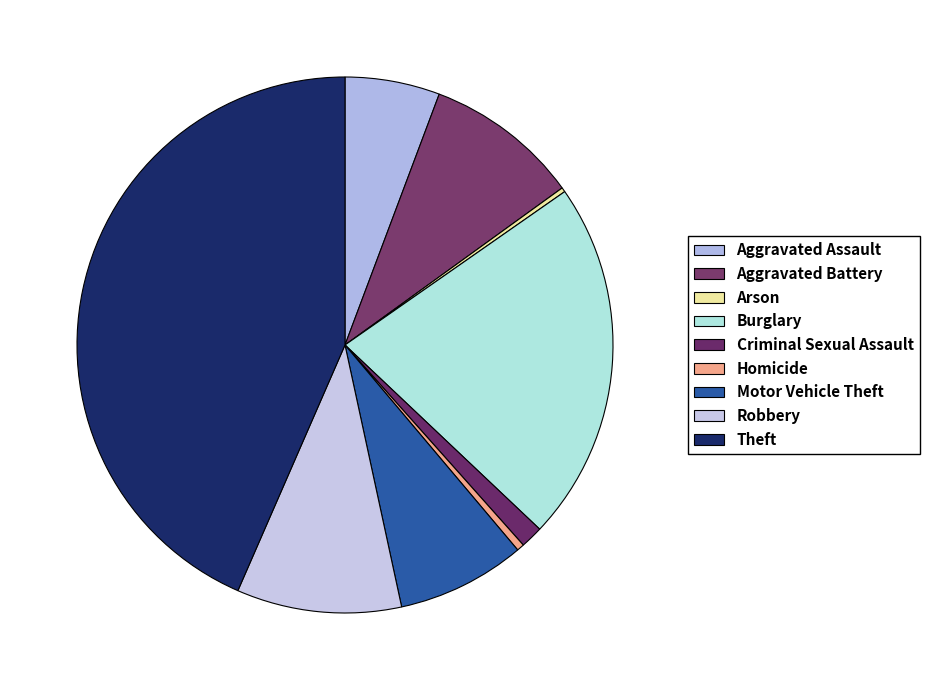

Does any single category account for the majority?

No